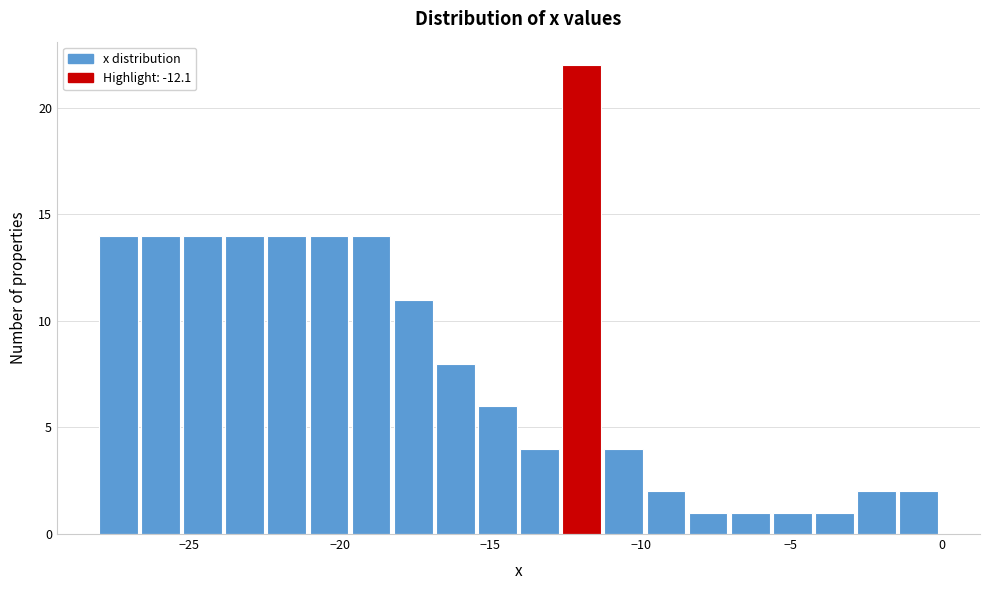

Around what value on the x-axis is the tallest bar? Give the approximate position of its centre, as read against the axis.

-12.0